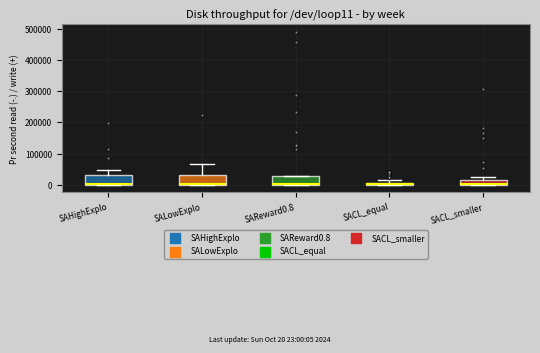

Where is the lower edge of the box for SAReward0.8 on the y-axis? The values are not printed on the chart, so give them approximately, as read against the axis.

0